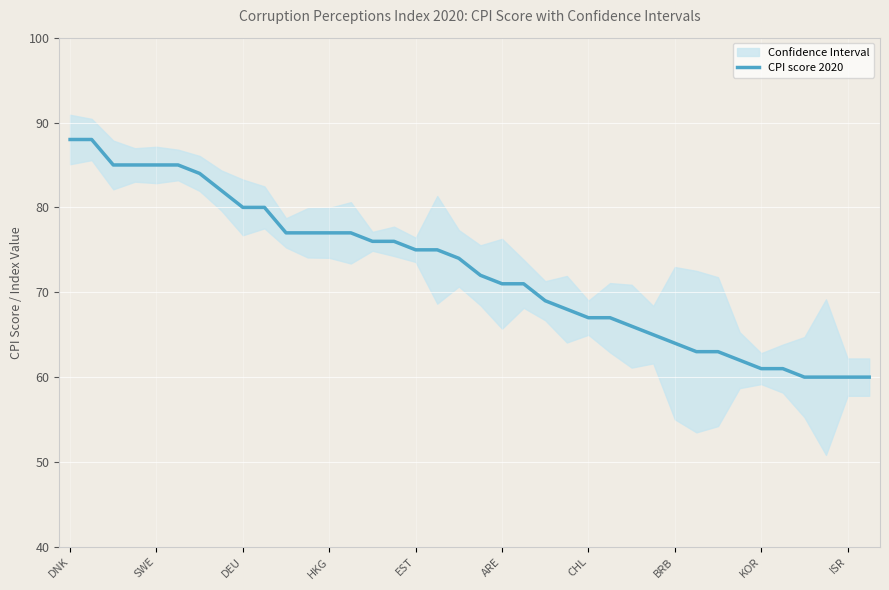

What is the sum of all values?

2756